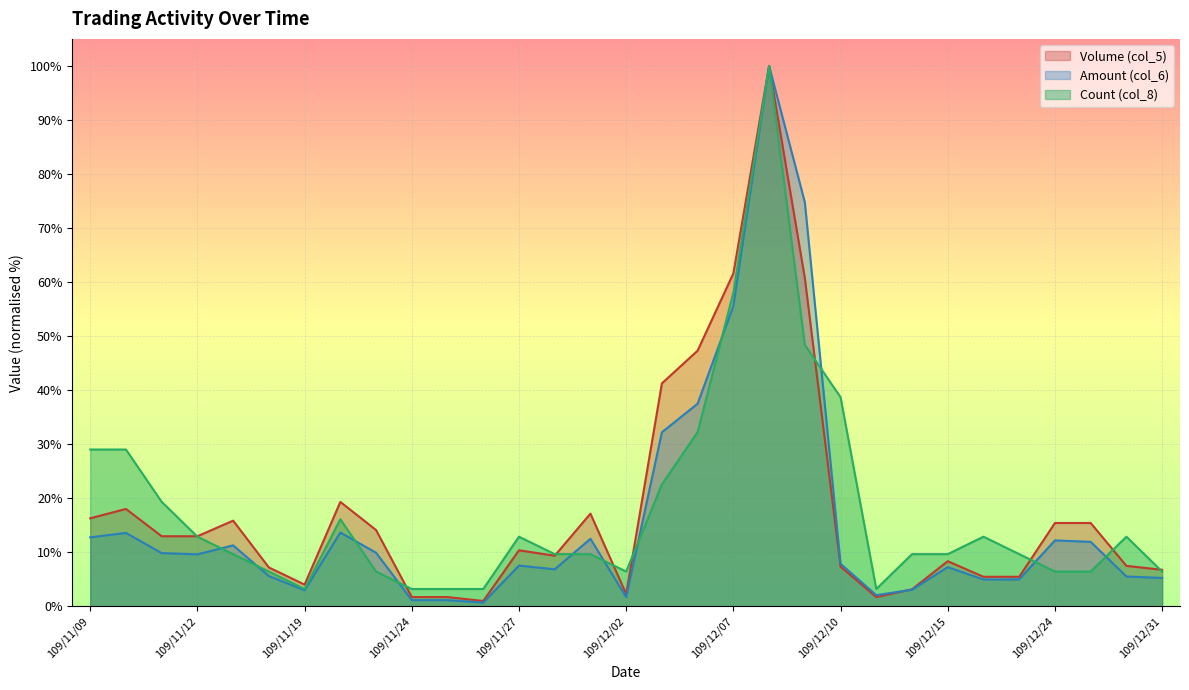

How many values in the Volume (col_5) series are below 10?

15